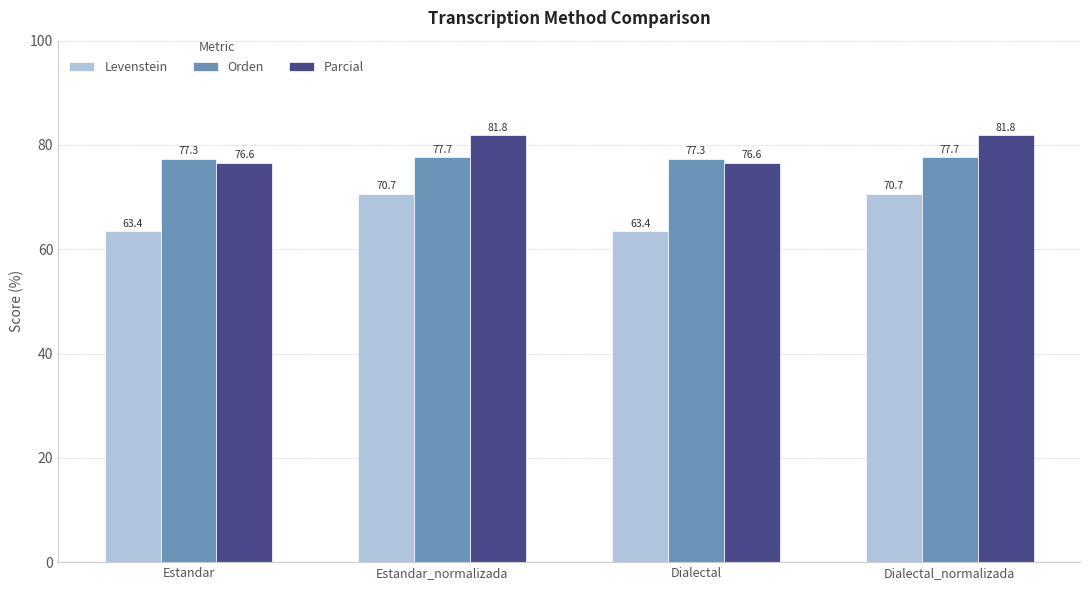

What position from the left is Dialectal?

3